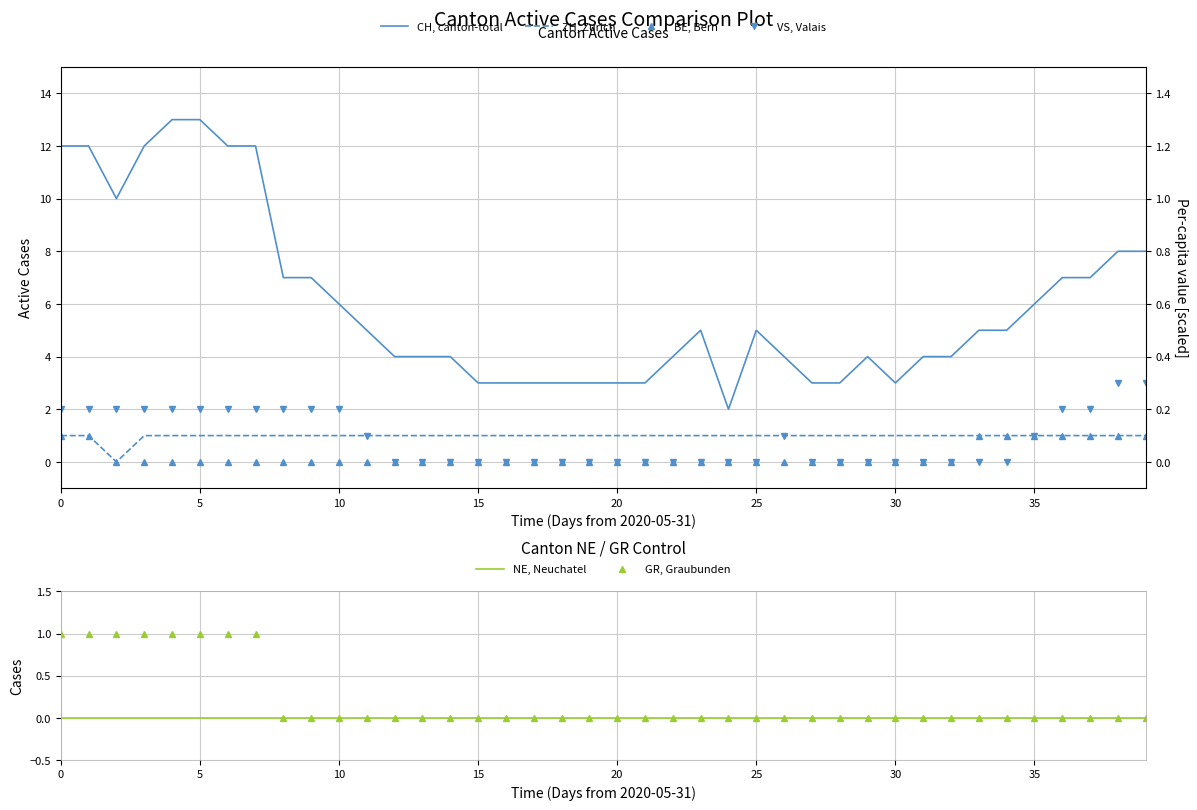

Which series has the largest total across all categories?

CH, canton-total